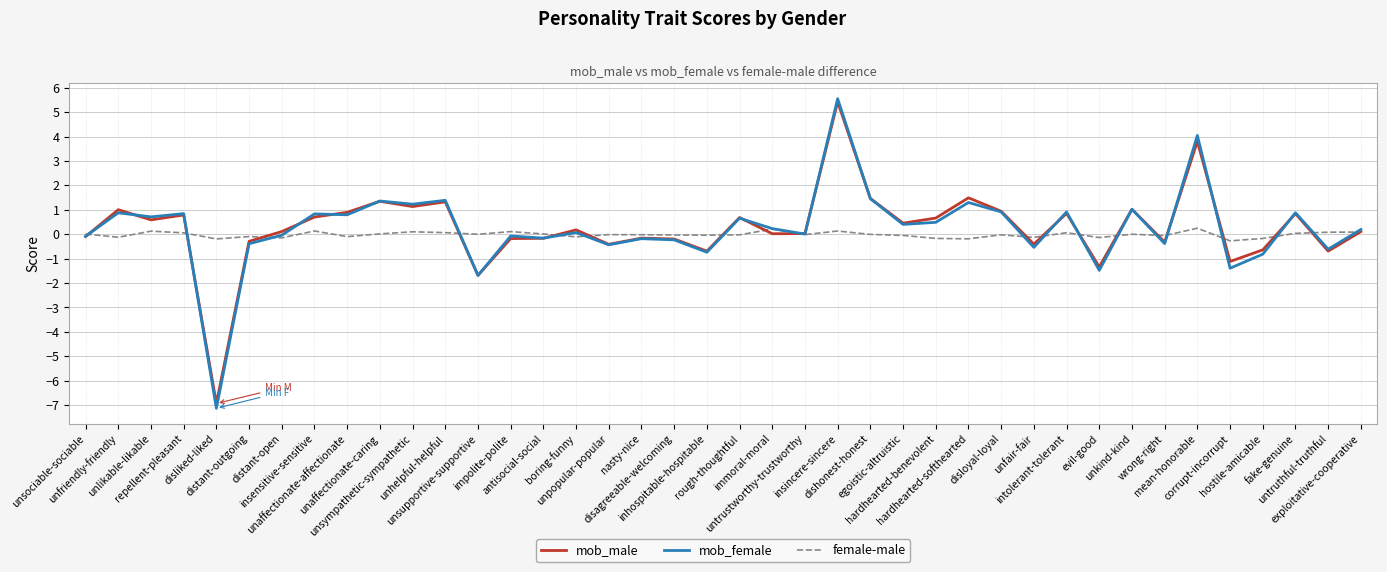

Rank the series by their maximum value, from highest to lowest.

mob_female, mob_male, female-male